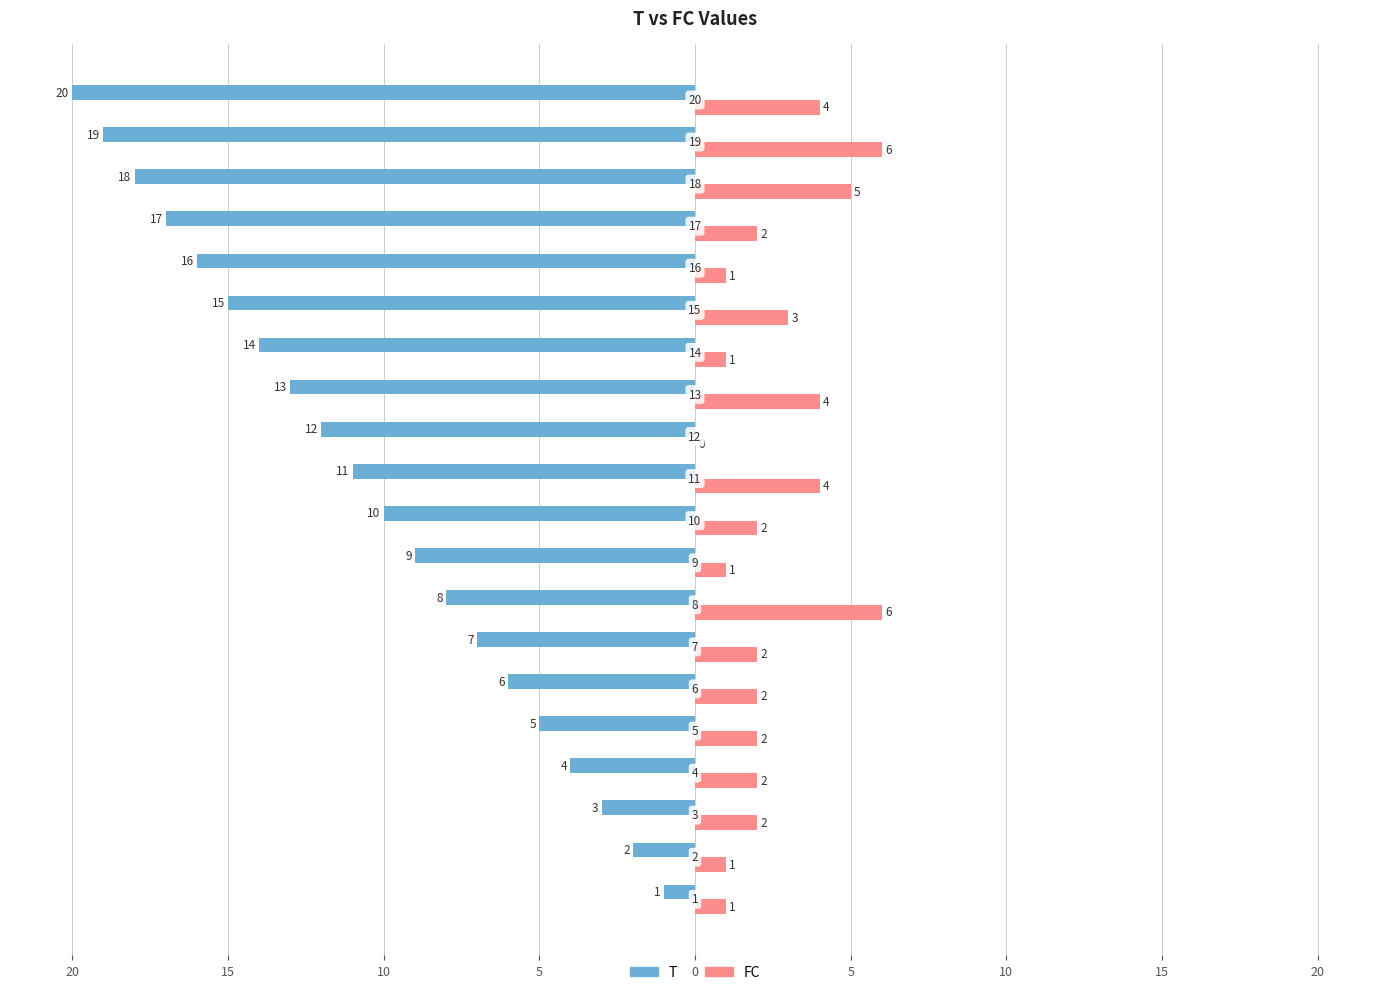

What are all the series names shown in the legend?

T, FC